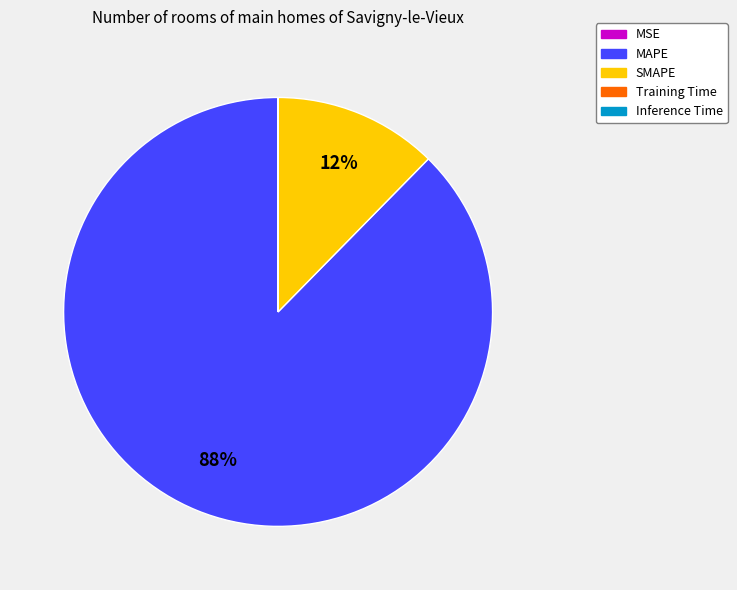

Which slice is the largest?

MAPE